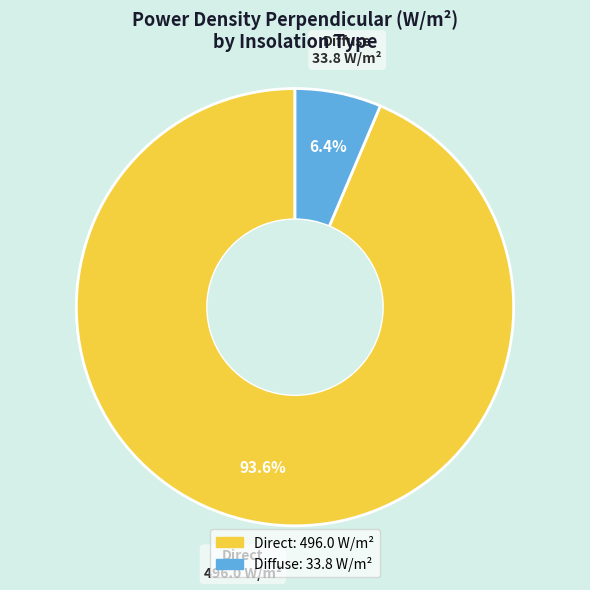

To the nearest percent, what is the difference between the Diffuse and Direct slice percentages?

87%